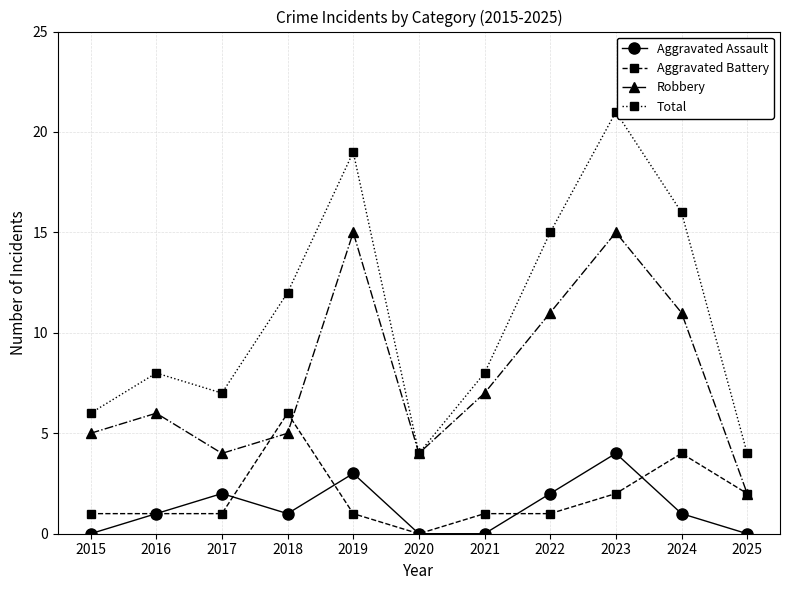

Count the number of categories in the chart.

11